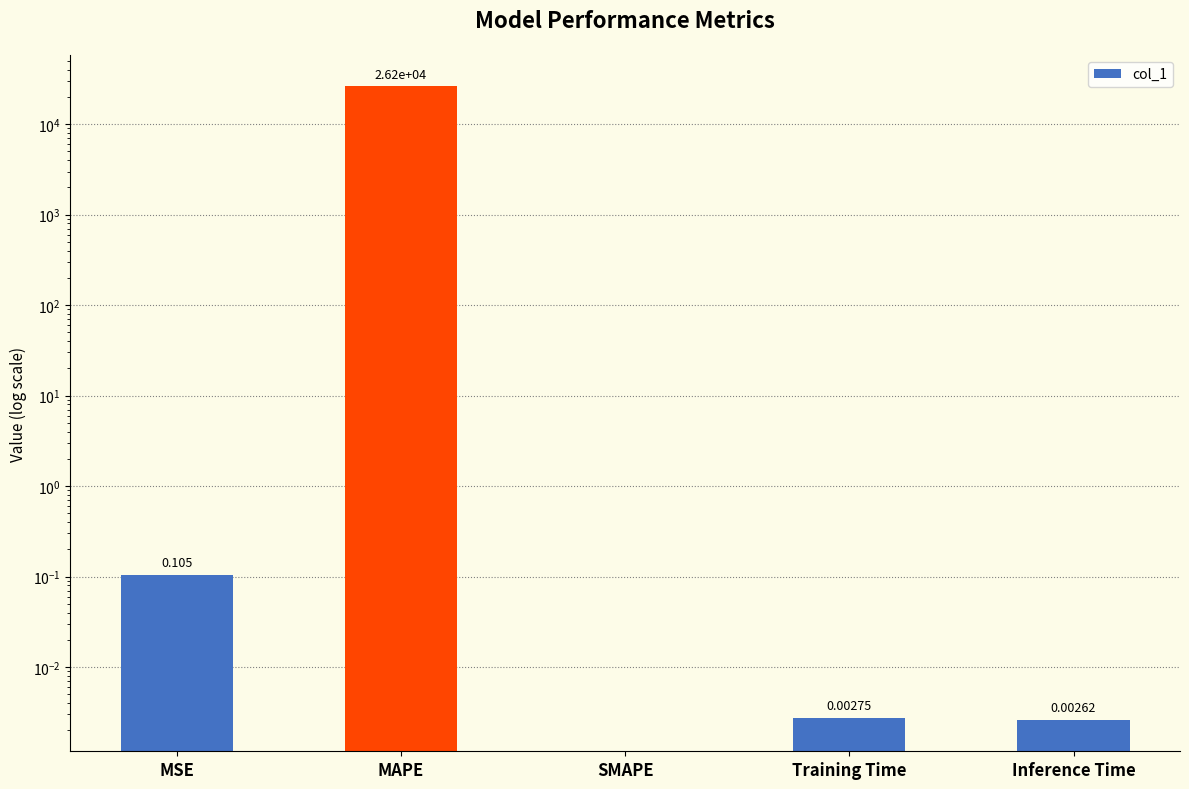

How many values exceed 0?

4